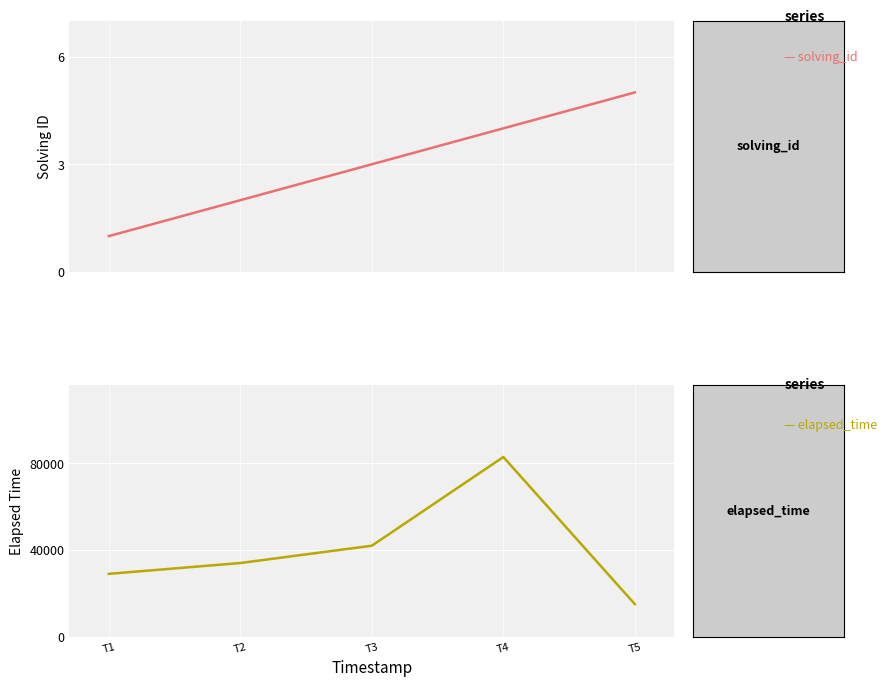

The value of solving_id at T4 is 3. True or false?

False